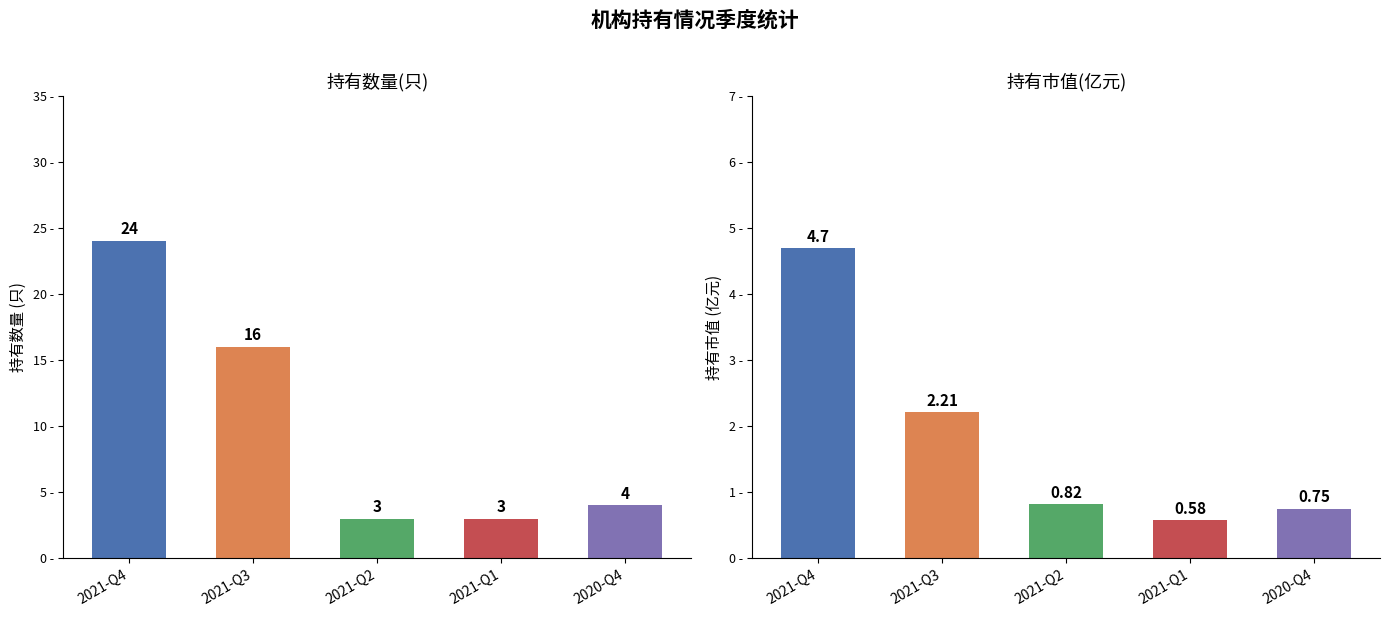

Rank the series by their average value, from lowest to highest.

持有市值(亿元), 持有数量(只)